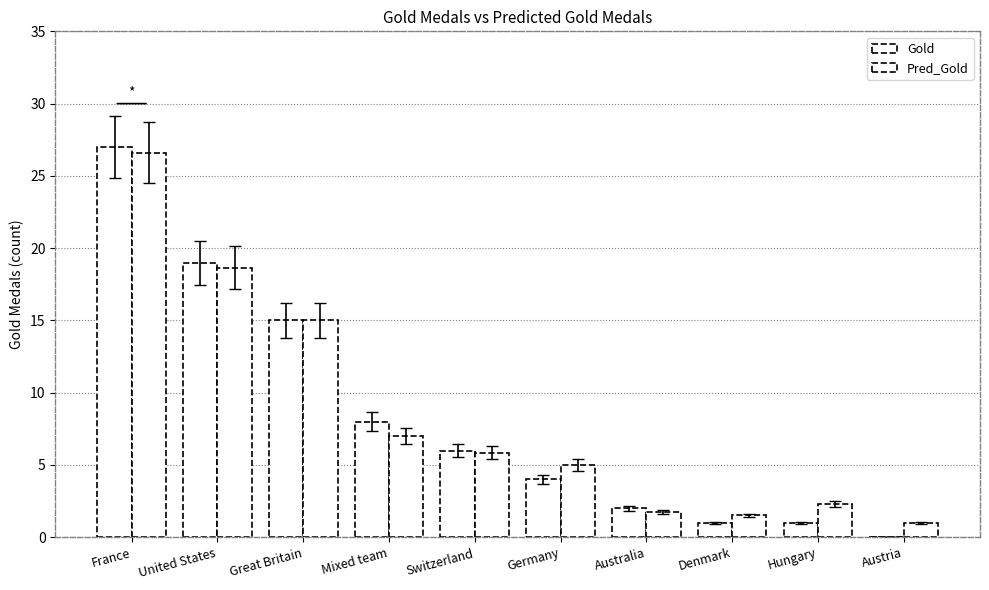

The Gold series shows 4.0 at Mixed team. True or false?

False